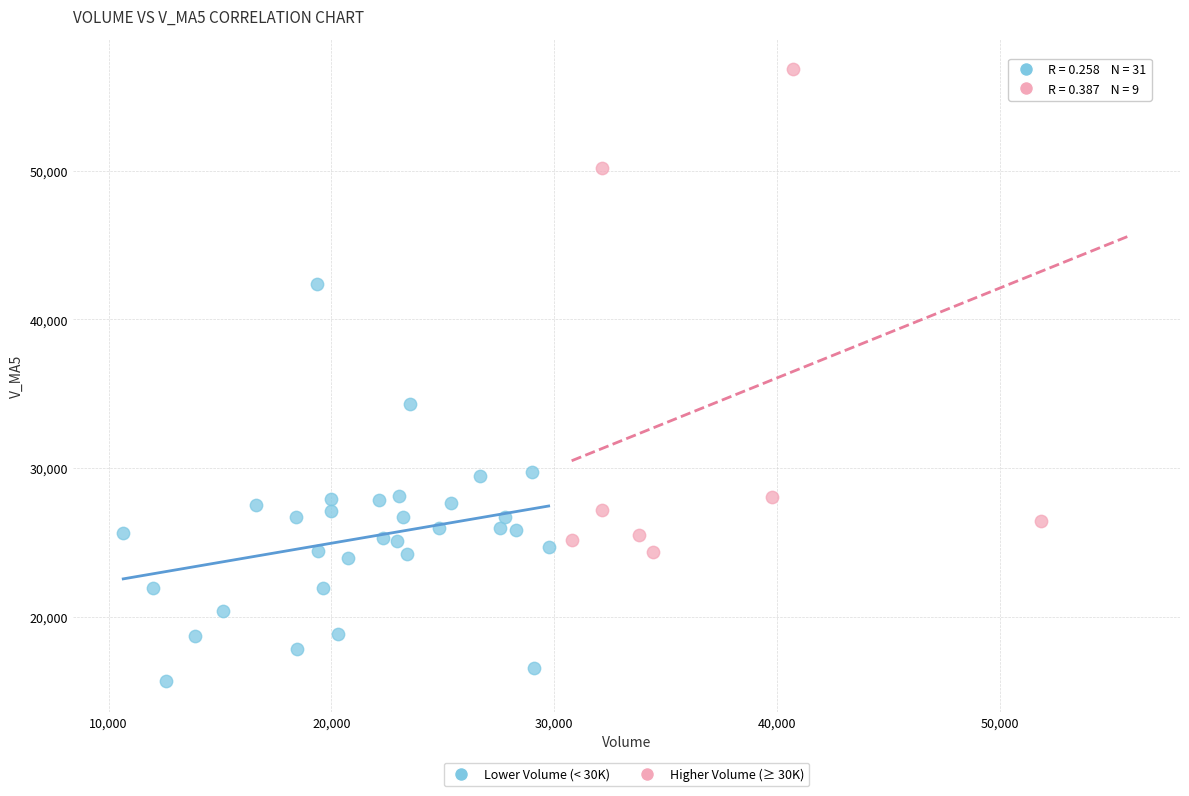

Which series reaches the minimum Y coordinate?

Lower Volume (< 30K)